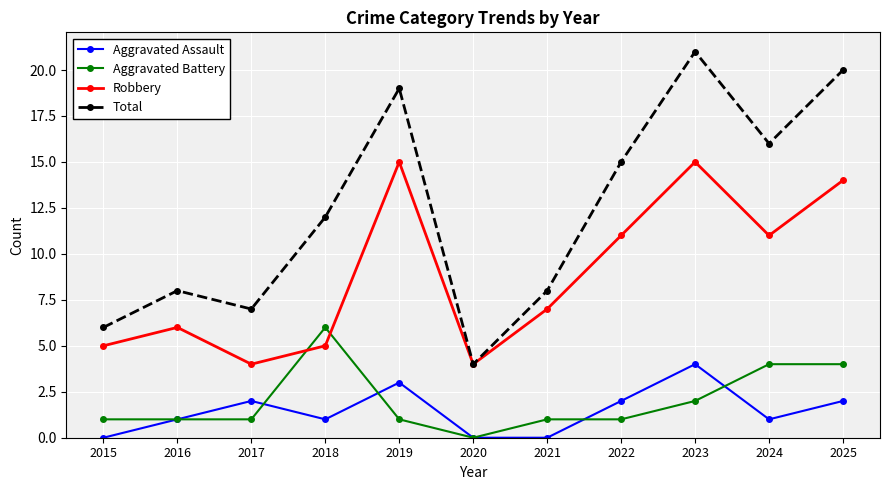

What is the spread (max minus min) of values at 2024?

15